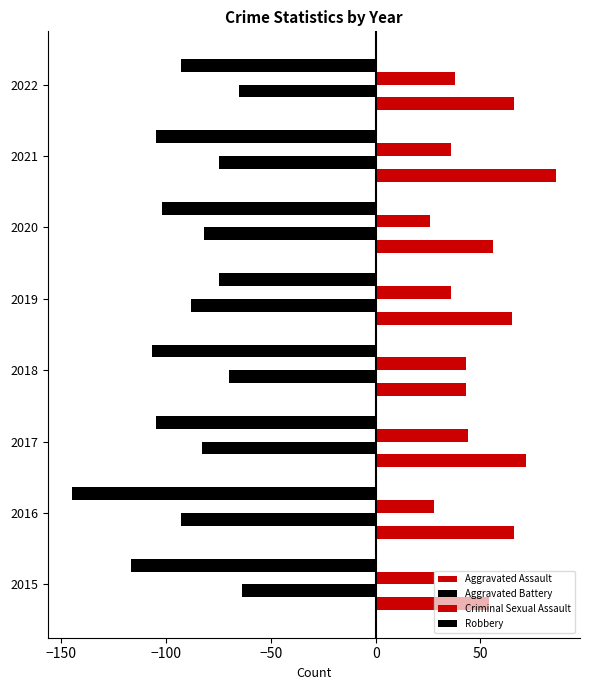

How many categories are shown in the chart?

8